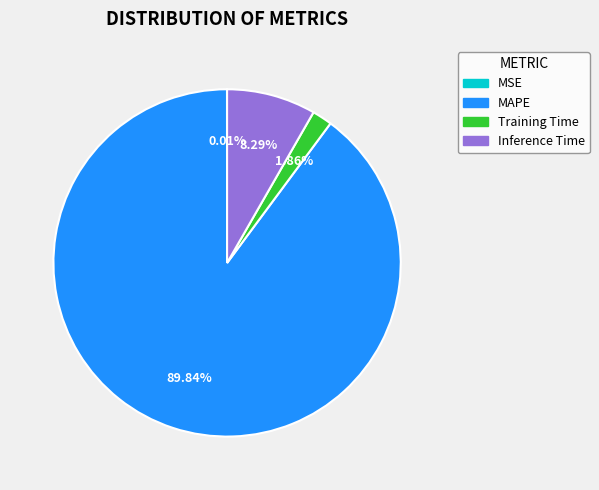

To the nearest percent, what is the average slice percentage?

25%